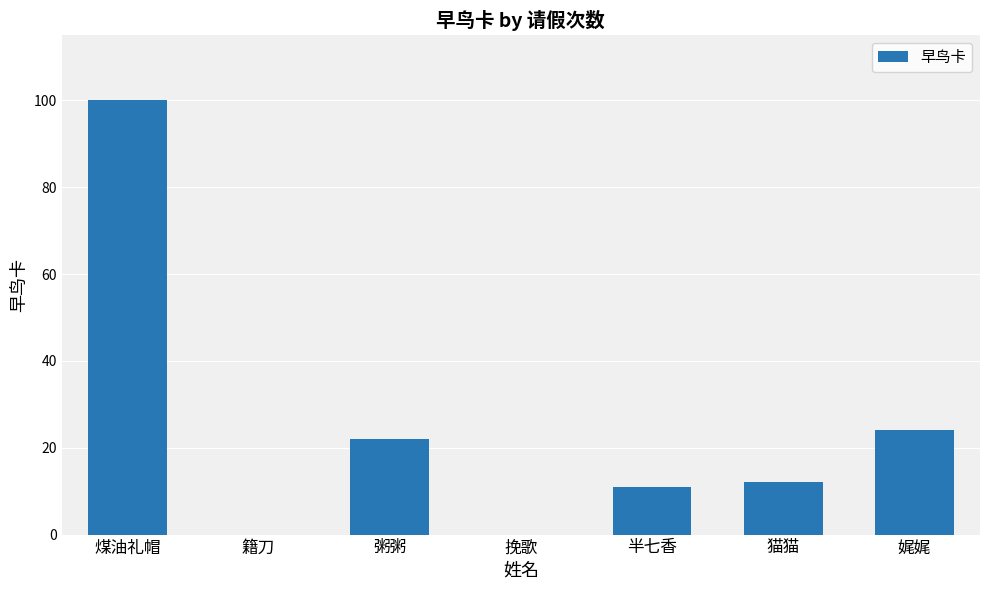

Reading left to right, what are all the values shown in this chart?

100	0	22	0	11	12	24